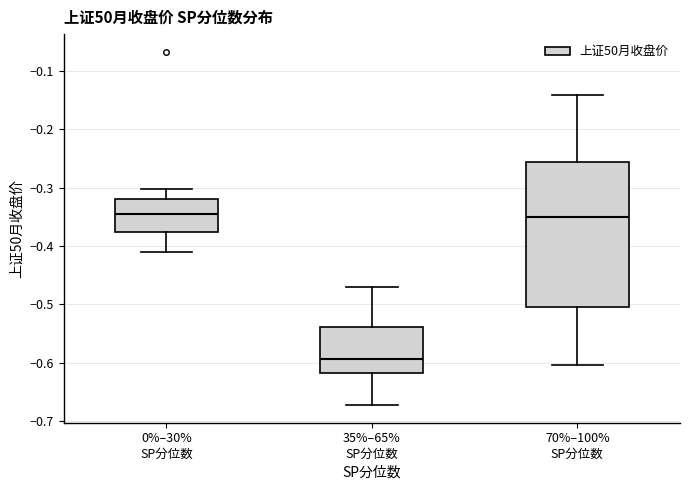

Where is the lower edge of the box for 0%–30% SP分位数 on the y-axis? The values are not printed on the chart, so give them approximately, as read against the axis.

-0.38